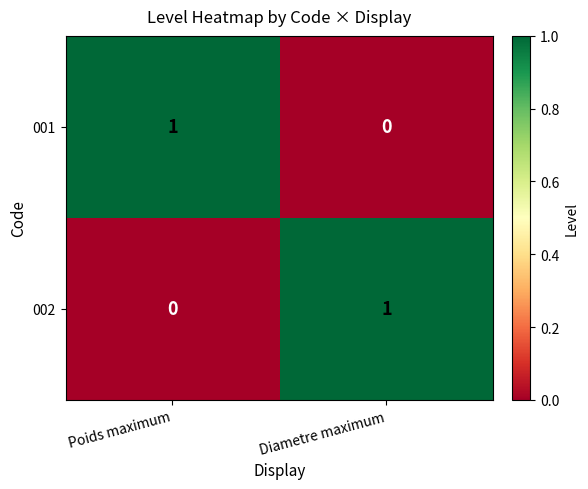

The value of 001 at Poids maximum is 1. True or false?

True